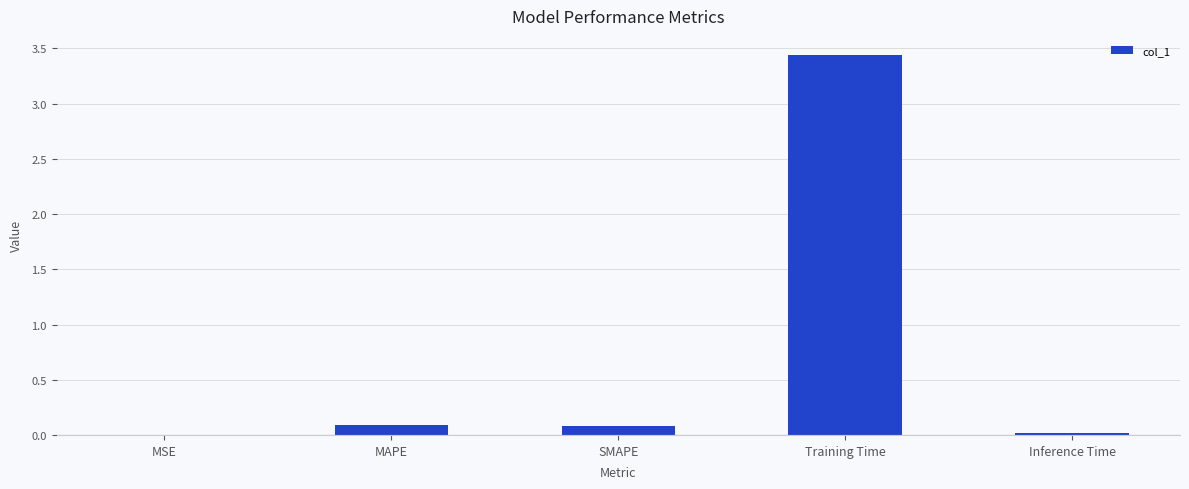

The chart shows a value of 0.1 at MAPE. True or false?

True